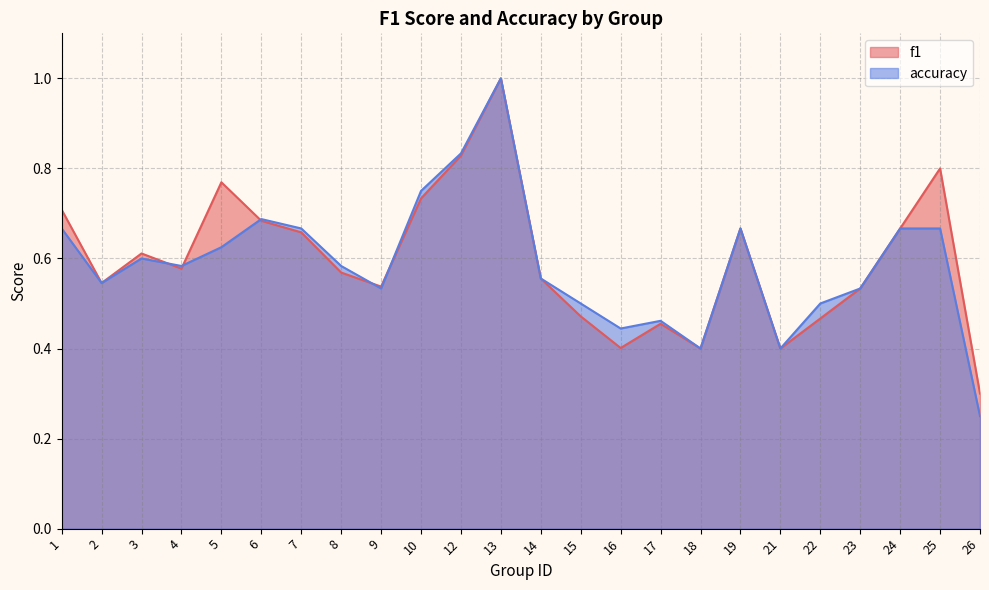

How many series are shown in this chart?

2